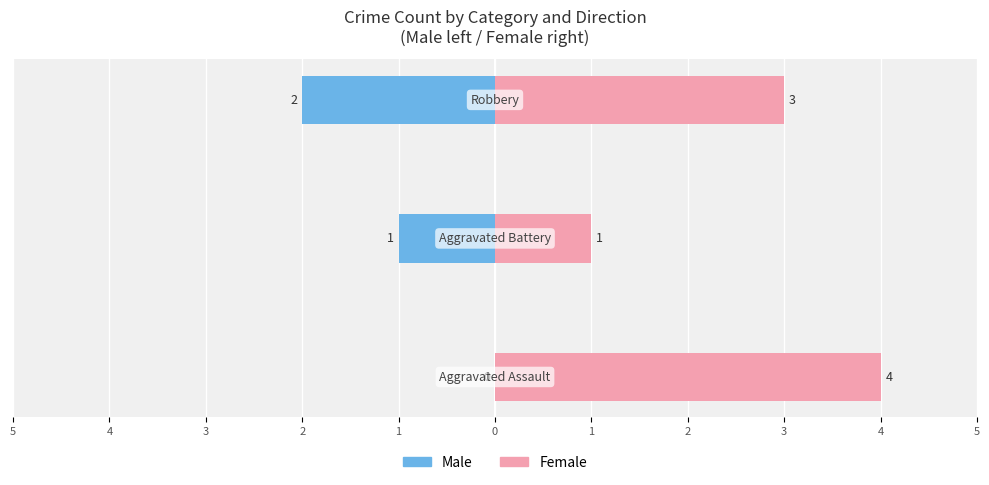

What are all the series names shown in the legend?

Male, Female